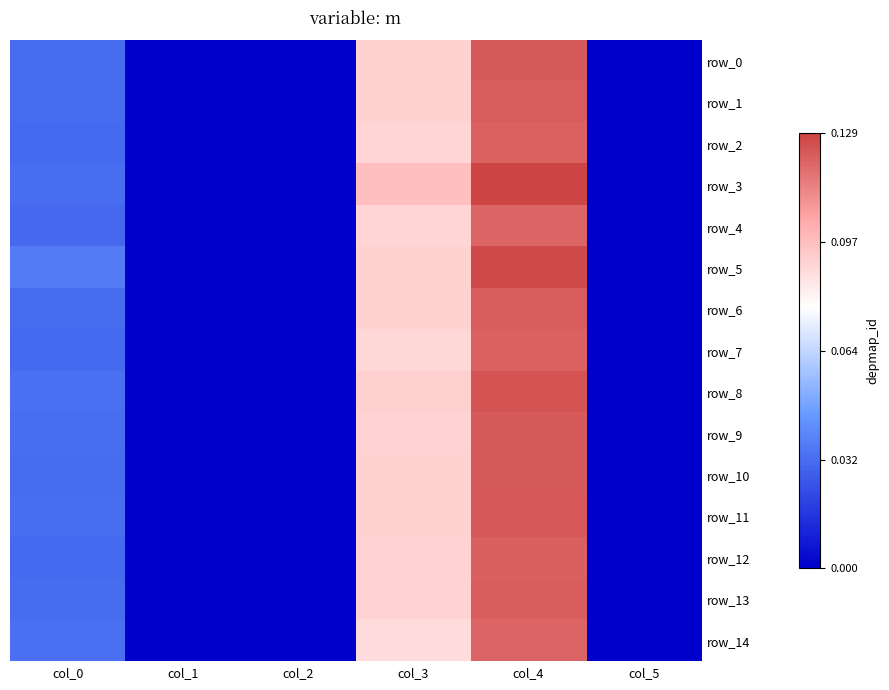

How many distinct data groups are displayed?

15